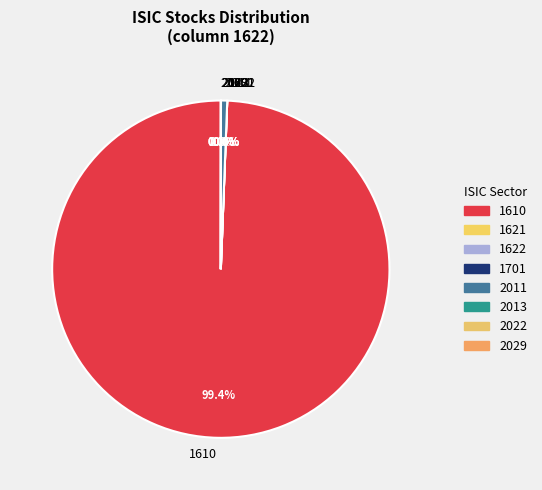

What portion of the pie excludes 1610?

0.6%